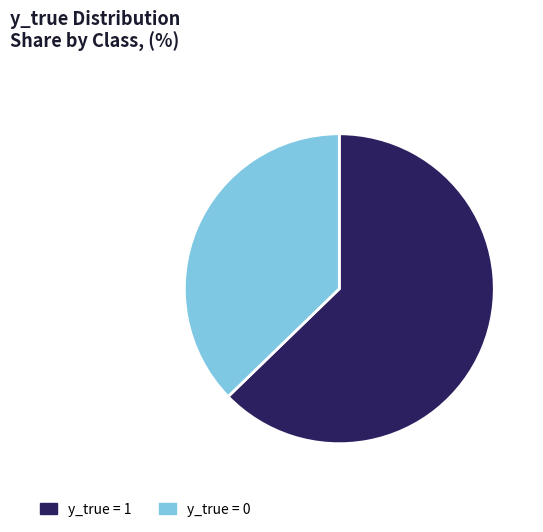

What is the ratio of the value at y_true = 0 to the value at y_true = 1?

0.6